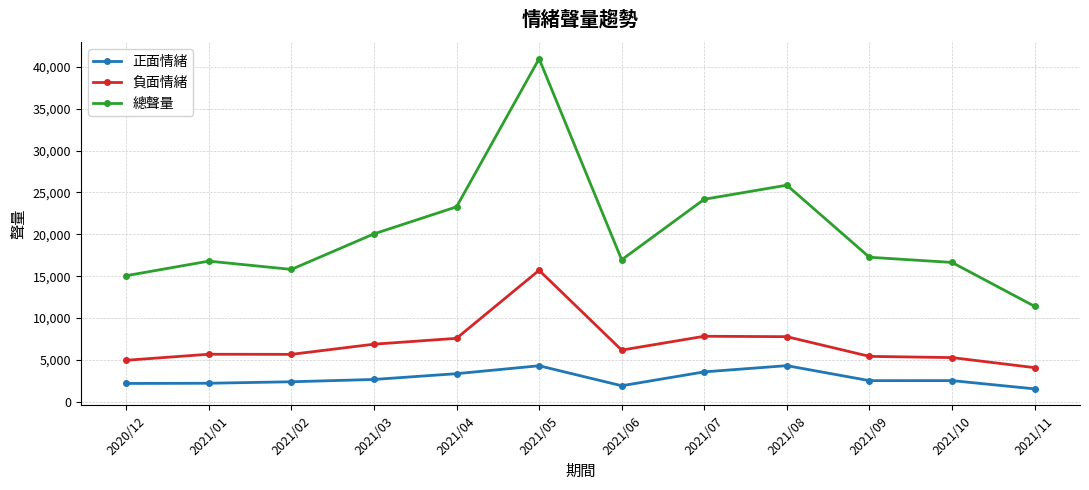

True or false: 總聲量 and 正面情緒 intersect in this chart.

False